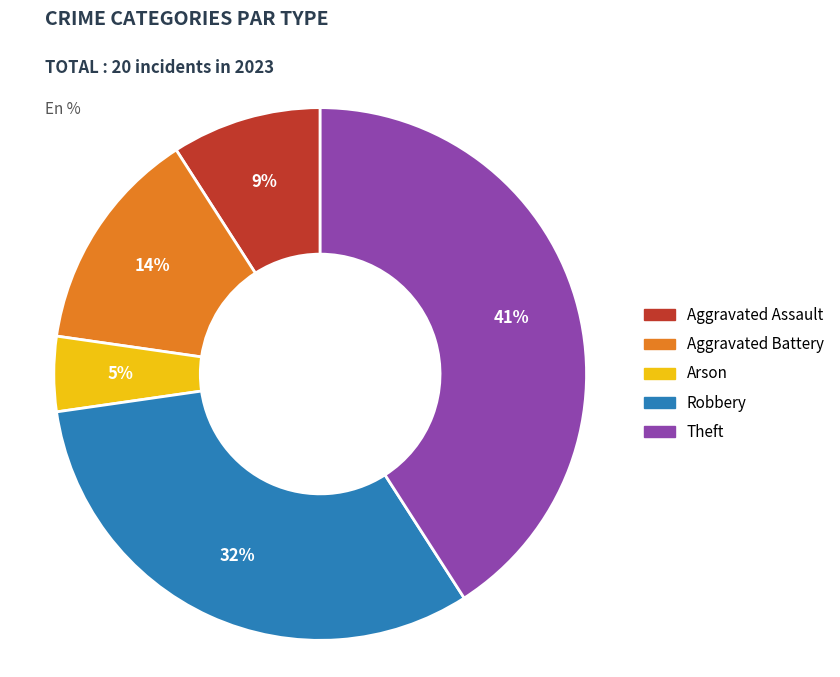

What percentage is the Aggravated Assault slice, to the nearest percent?

9%